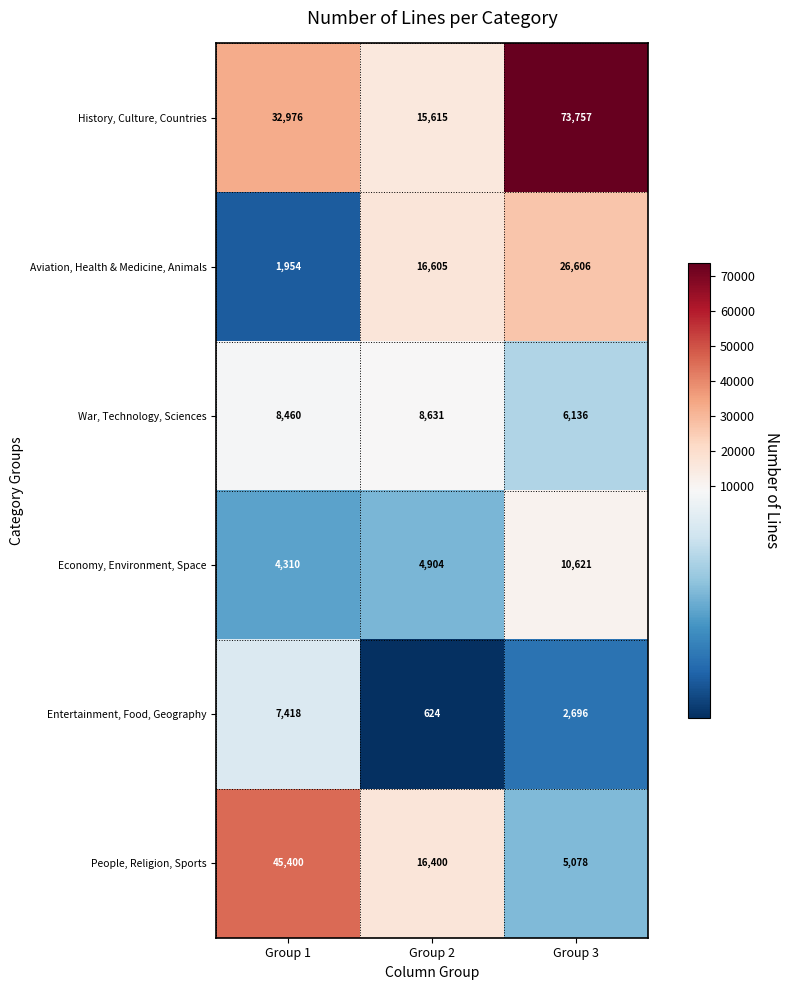

What is the difference between the Aviation, Health & Medicine, Animals values at Group 3 and Group 2?

10001